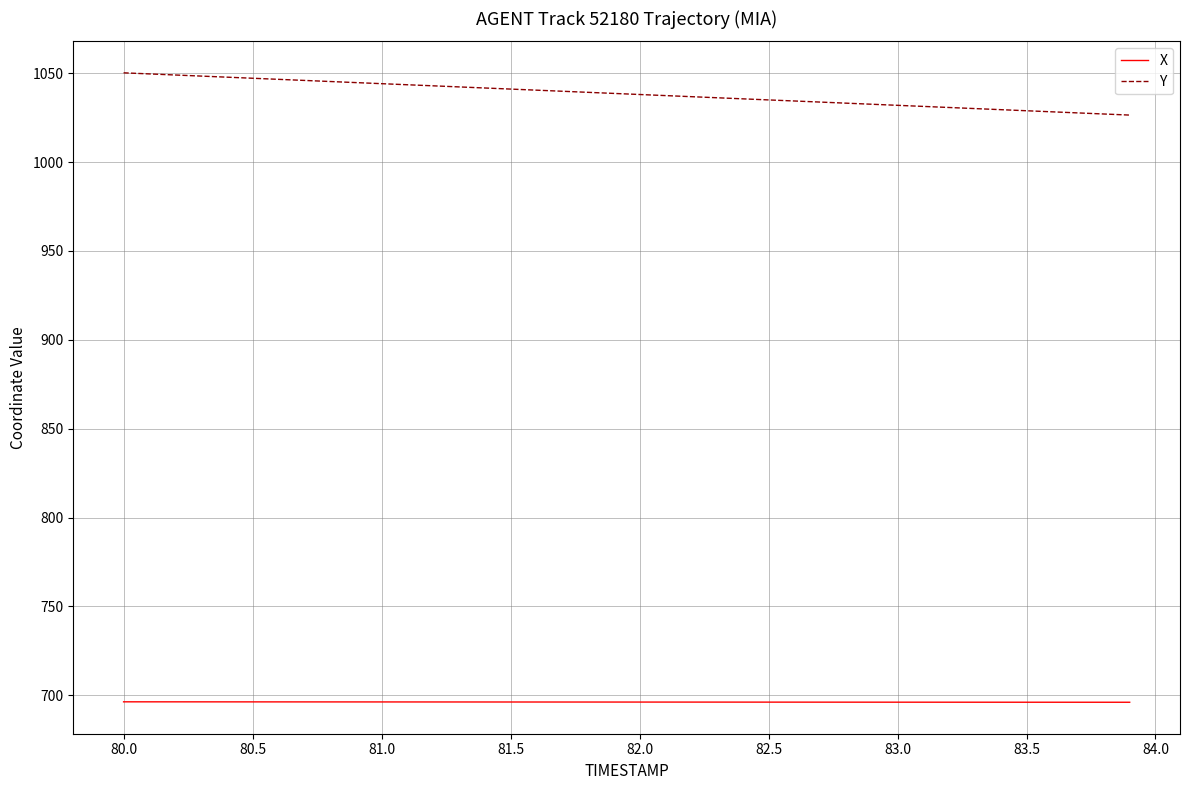

List the series in order of their overall mean, highest first.

Y, X